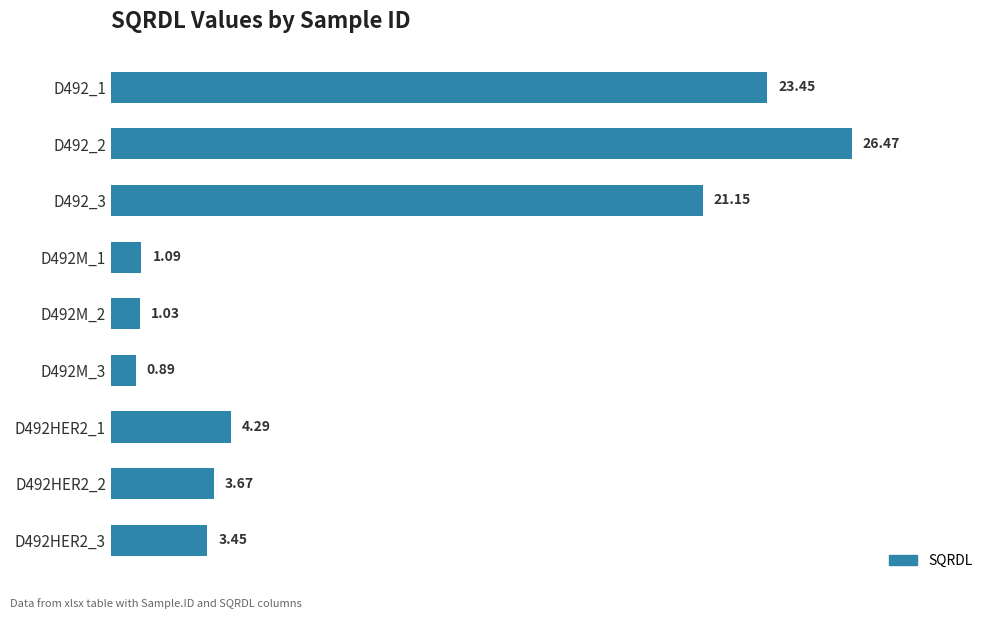

How many categories are shown in the chart?

9